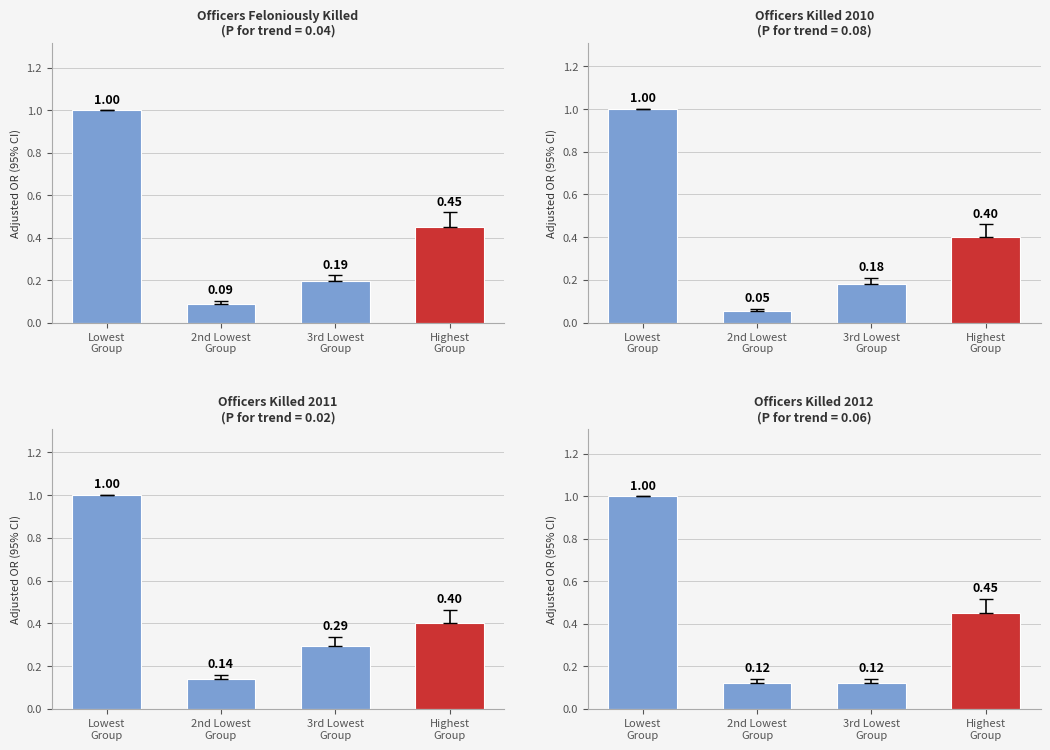

What is the maximum value shown in the chart?

1.0